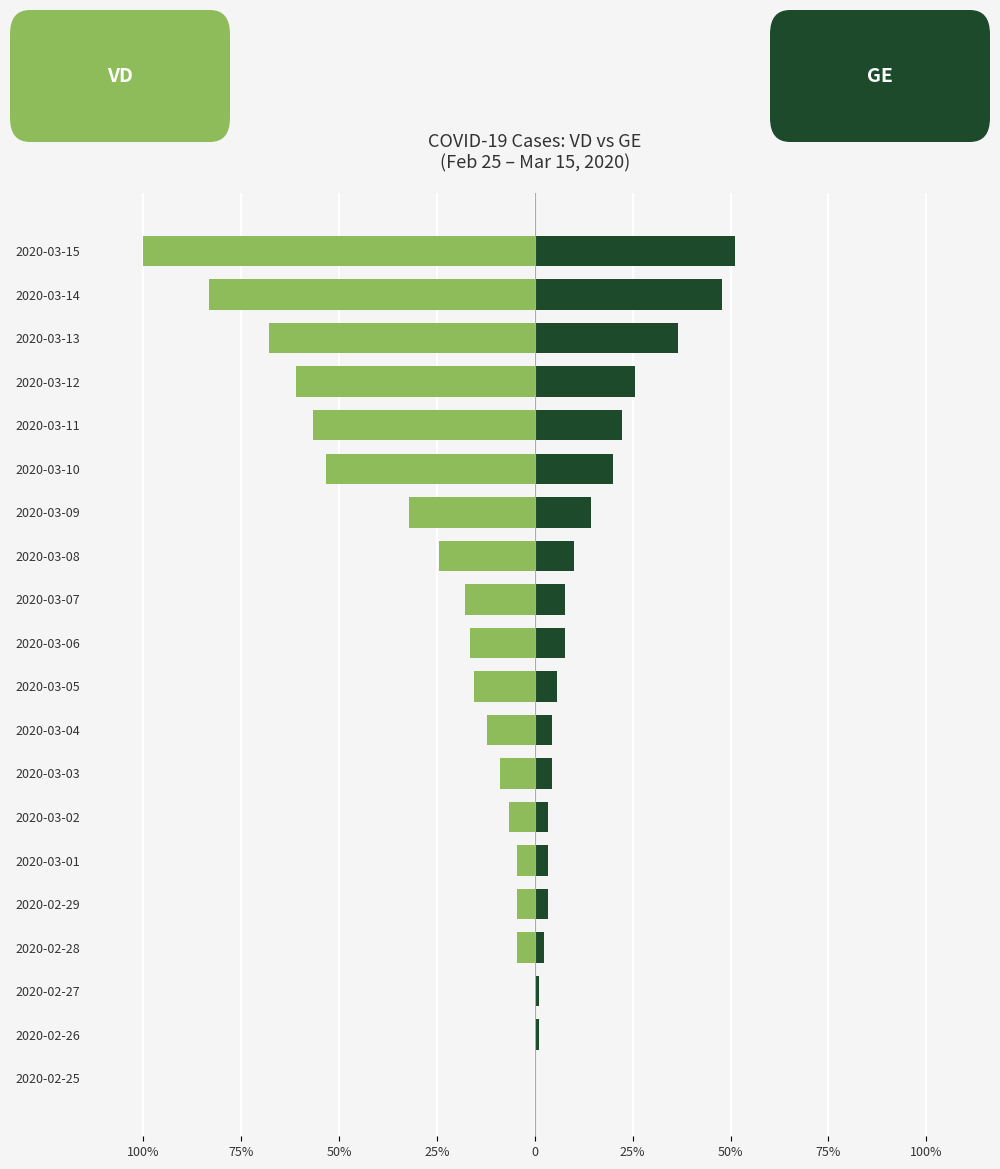

Reading right to left, list all the values displayed in this chart.

VD: -100.0	-83.3	-67.8	-61.1	-56.7	-53.3	-32.2	-24.4	-17.8	-16.7	-15.6	-12.2	-8.9	-6.7	-4.4	-4.4	-4.4	0.0	0.0	0.0
GE: 51.1	47.8	36.7	25.6	22.2	20.0	14.4	10.0	7.8	7.8	5.6	4.4	4.4	3.3	3.3	3.3	2.2	1.1	1.1	0.0